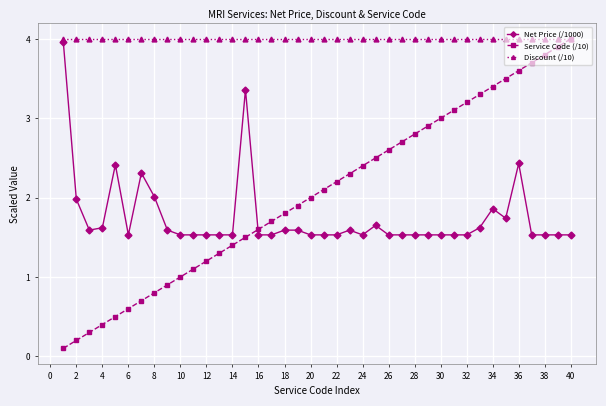

What are all the series names shown in the legend?

Net Price (/1000), Service Code (/10), Discount (/10)